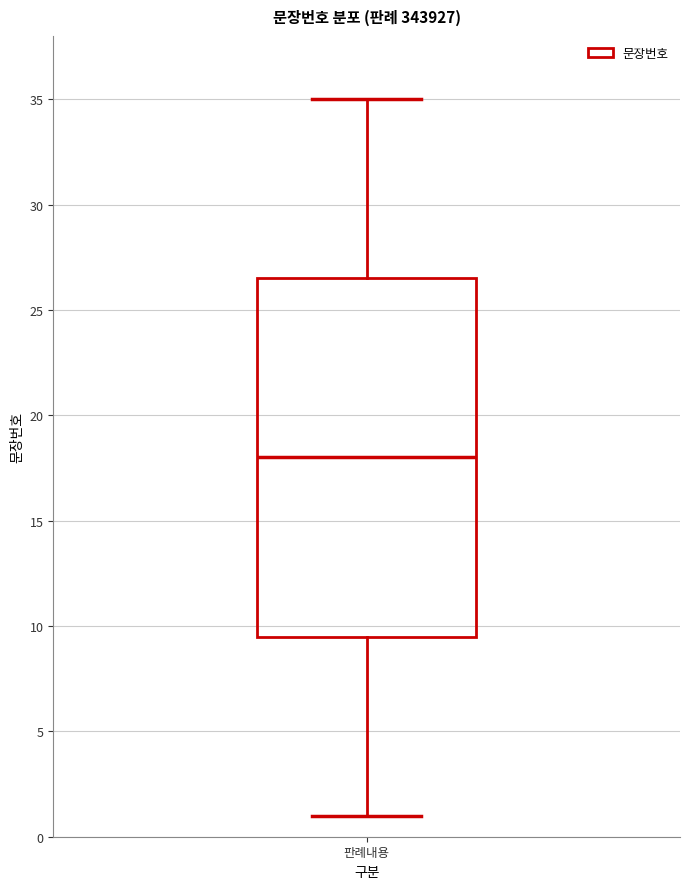

Where is the upper edge of the box for 판례내용 on the y-axis? The values are not printed on the chart, so give them approximately, as read against the axis.

26.5